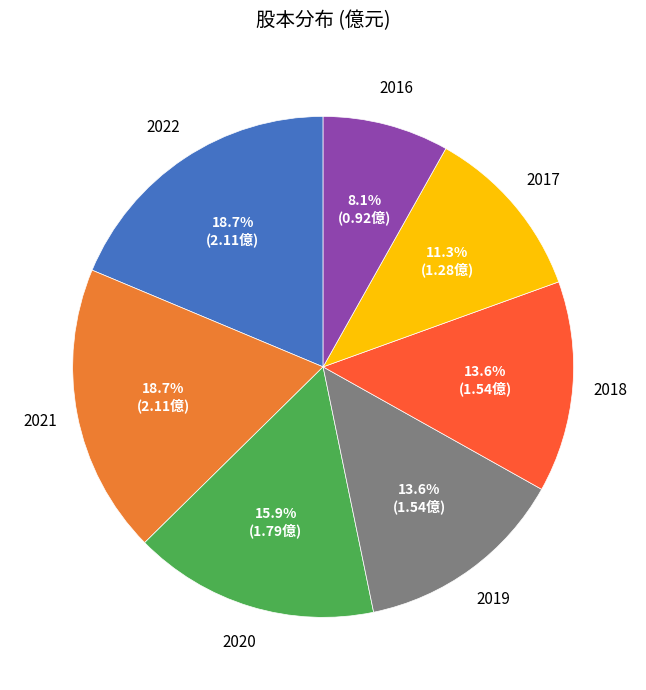

What percentage do 2021 and 2022 together represent?

37.4%